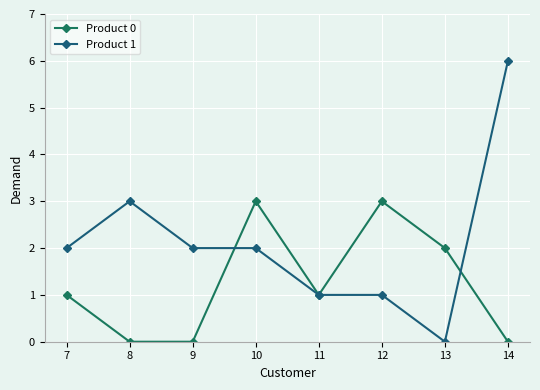

Count the number of data series in this chart.

2